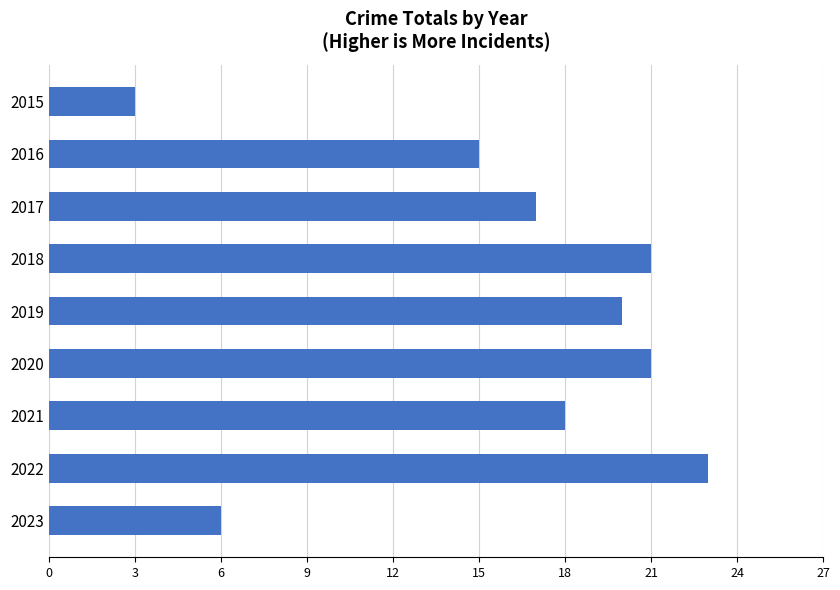

What value does the data have at 2021, to the nearest 10?

20